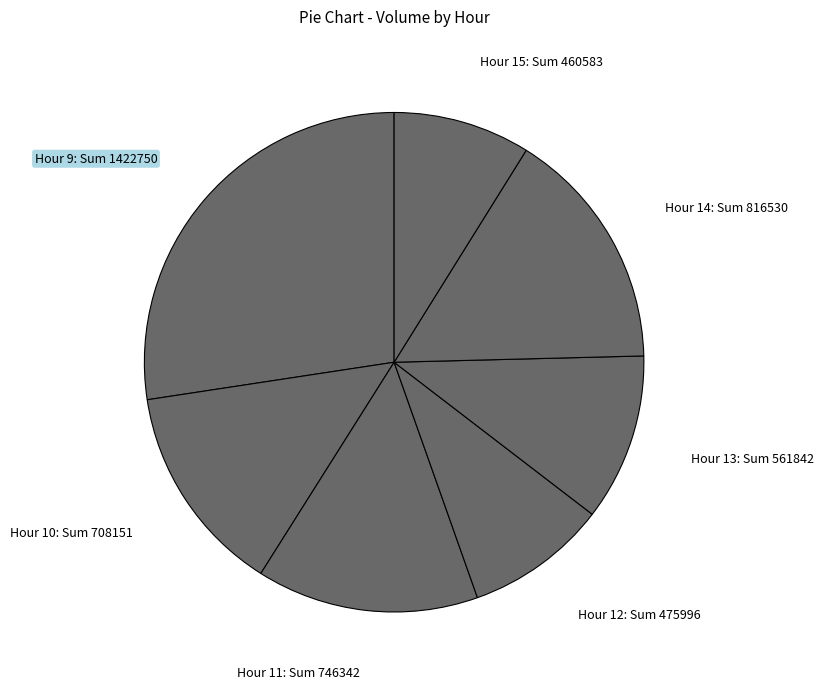

Approximately how many times larger is the value at Hour 15: Sum 460583 compared to Hour 9: Sum 1422750?

0.3